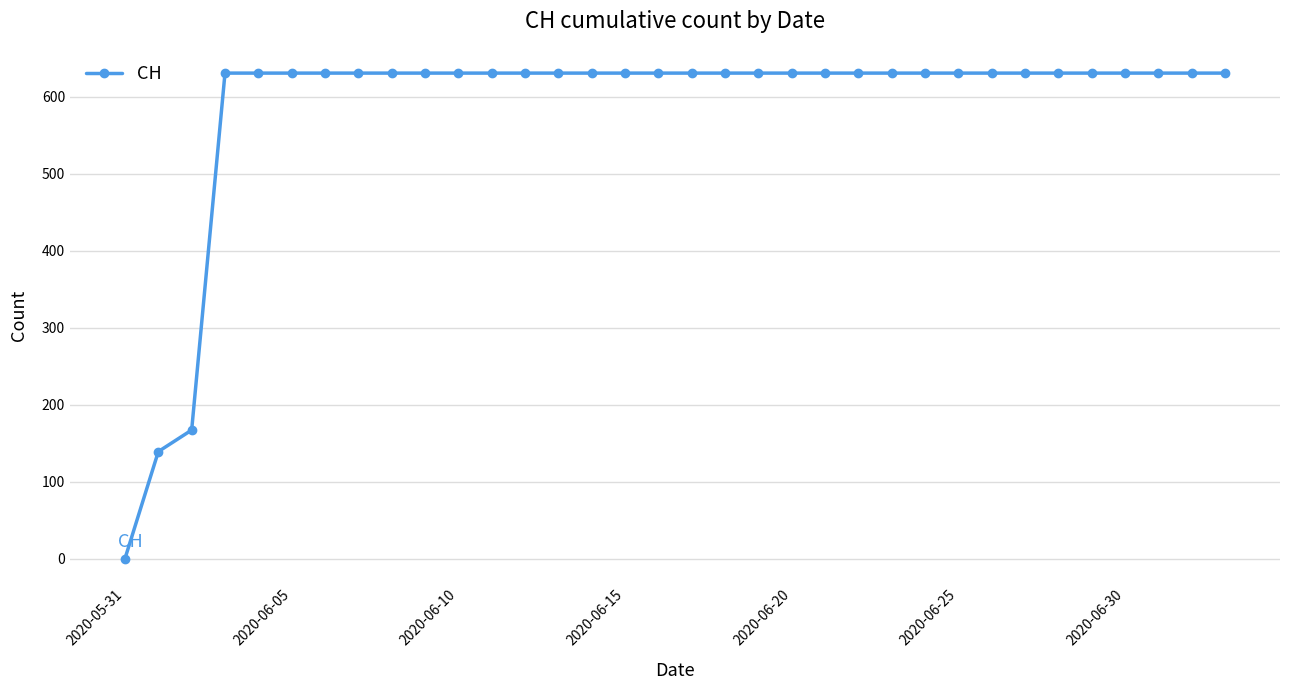

What is the greatest value displayed?

631